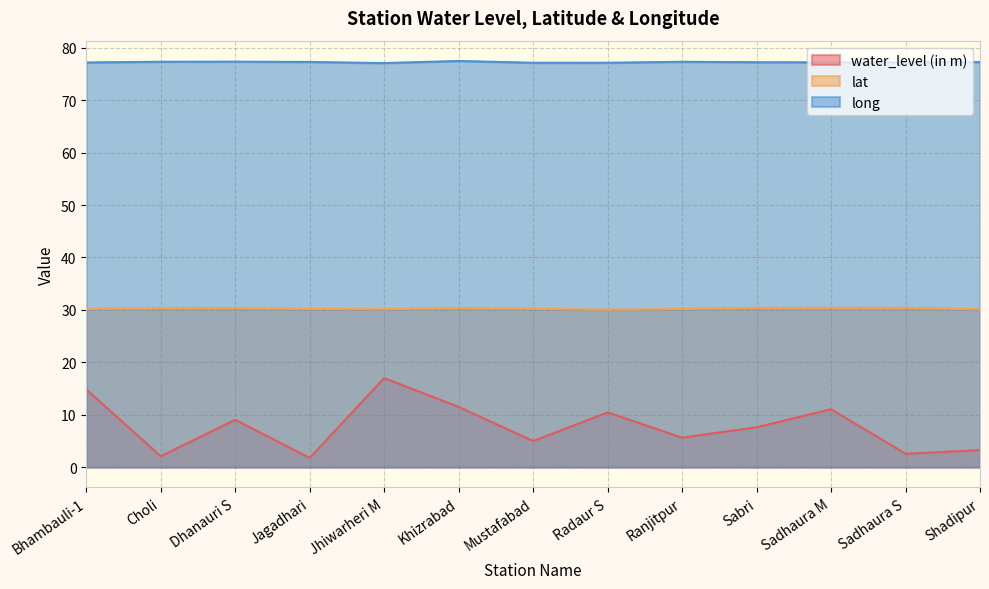

At which category does the chart reach its minimum across all series?

Jagadhari